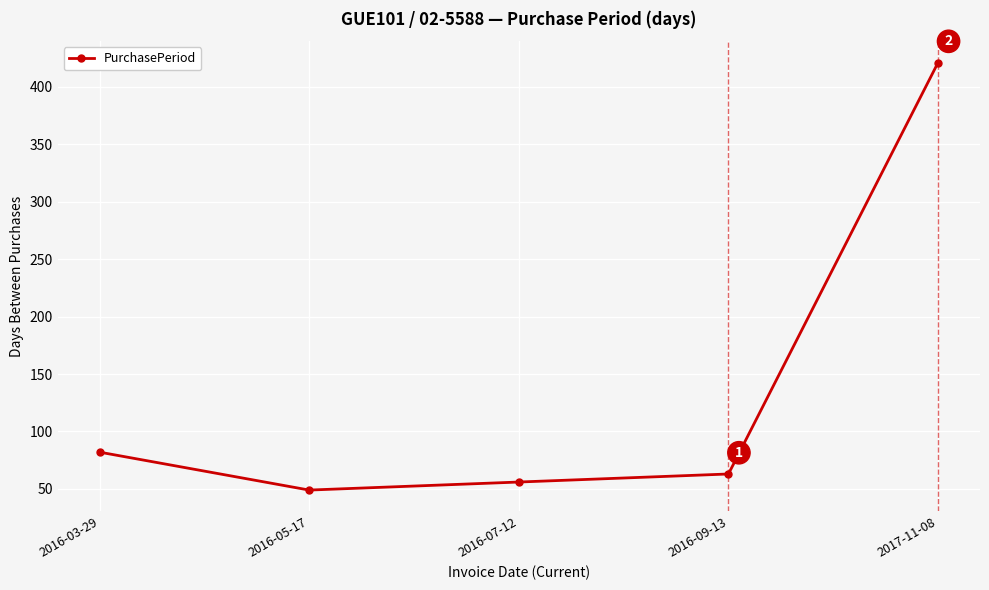

Approximately how many times larger is the value at 2016-07-12 compared to 2017-11-08?

0.1